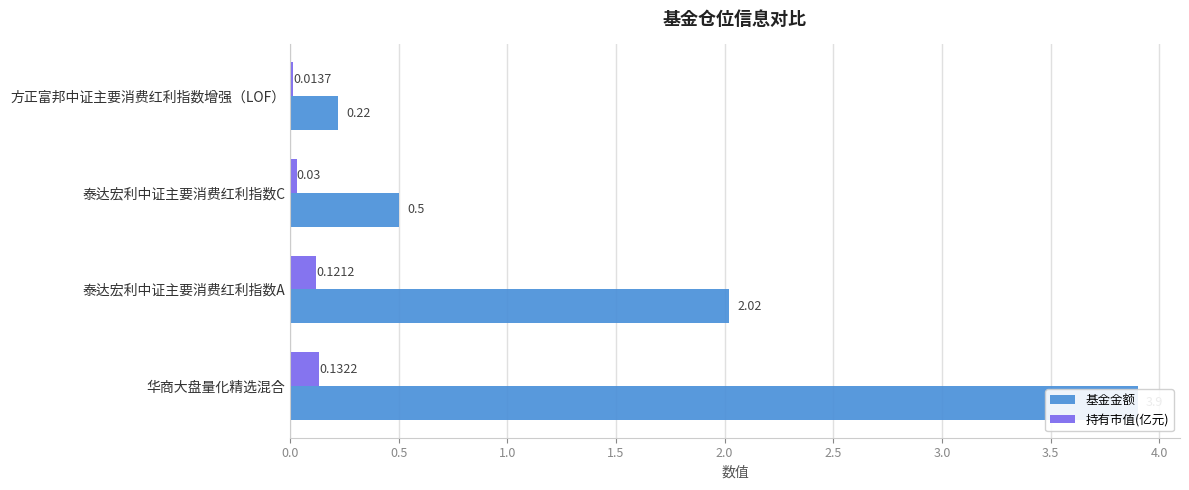

How many categories are shown in the chart?

4